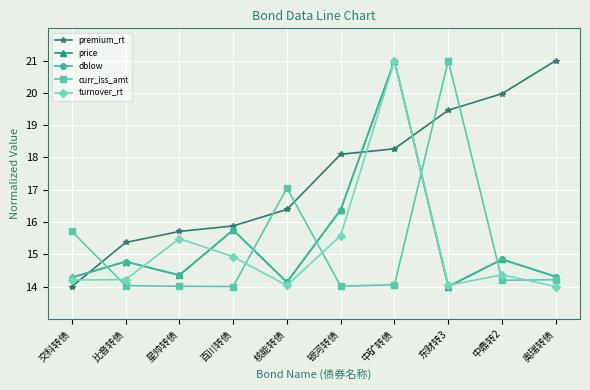

What are all the series names shown in the legend?

premium_rt, price, dblow, curr_iss_amt, turnover_rt